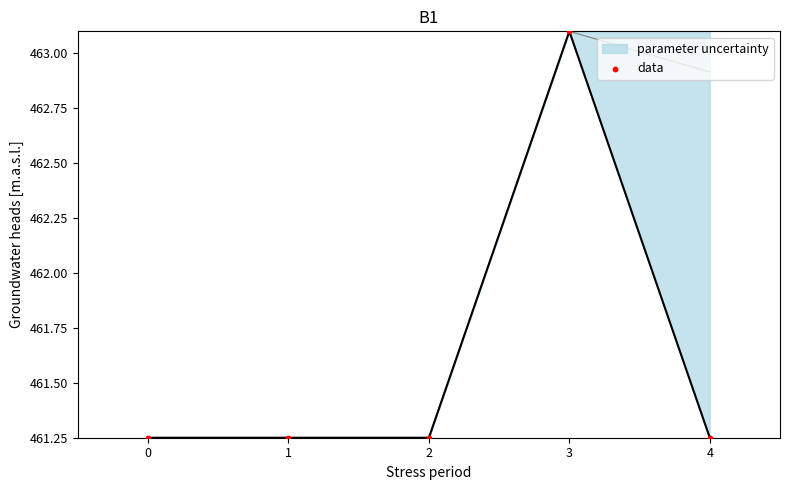

Approximately how many times larger is the value at 1 compared to 2?

1.0